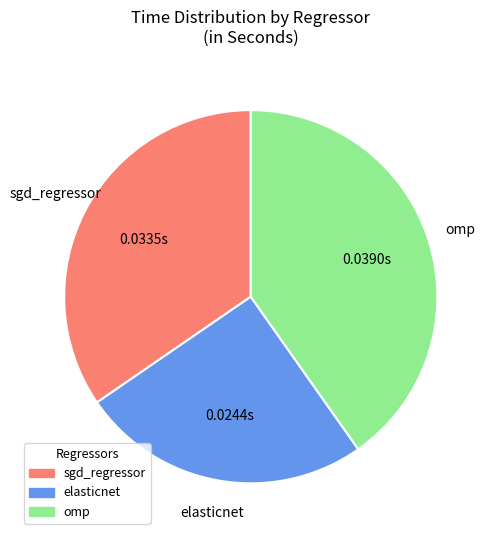

Does any single category account for the majority?

No